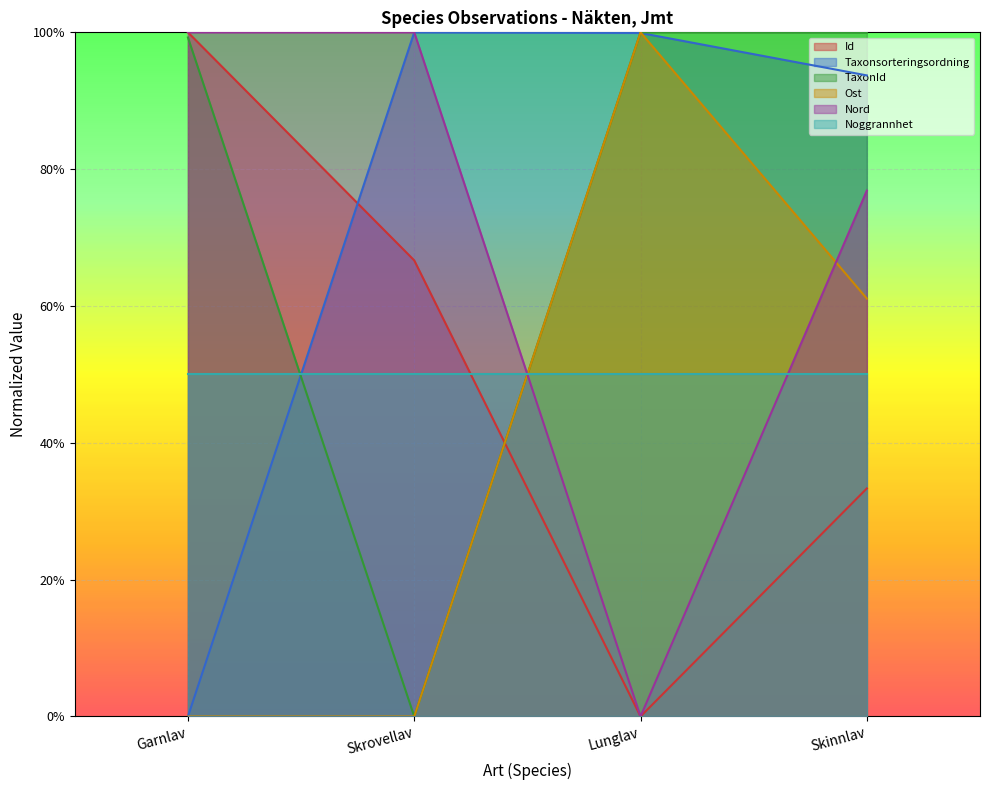

What is the sum of the TaxonId values at Skrovellav and Lunglav?

1.0